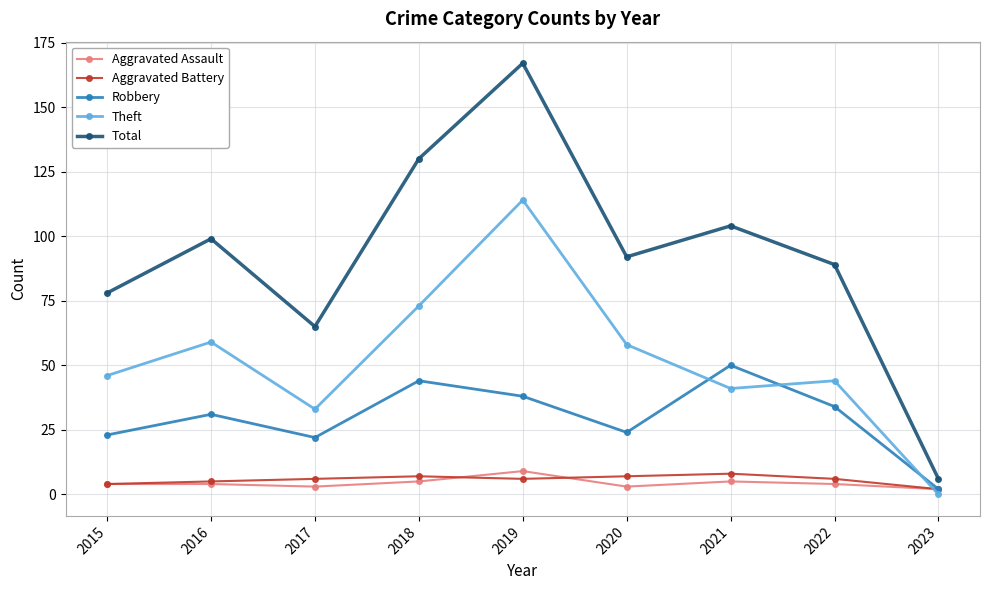

What is the value of the Robbery point at the 6th from the left?

24